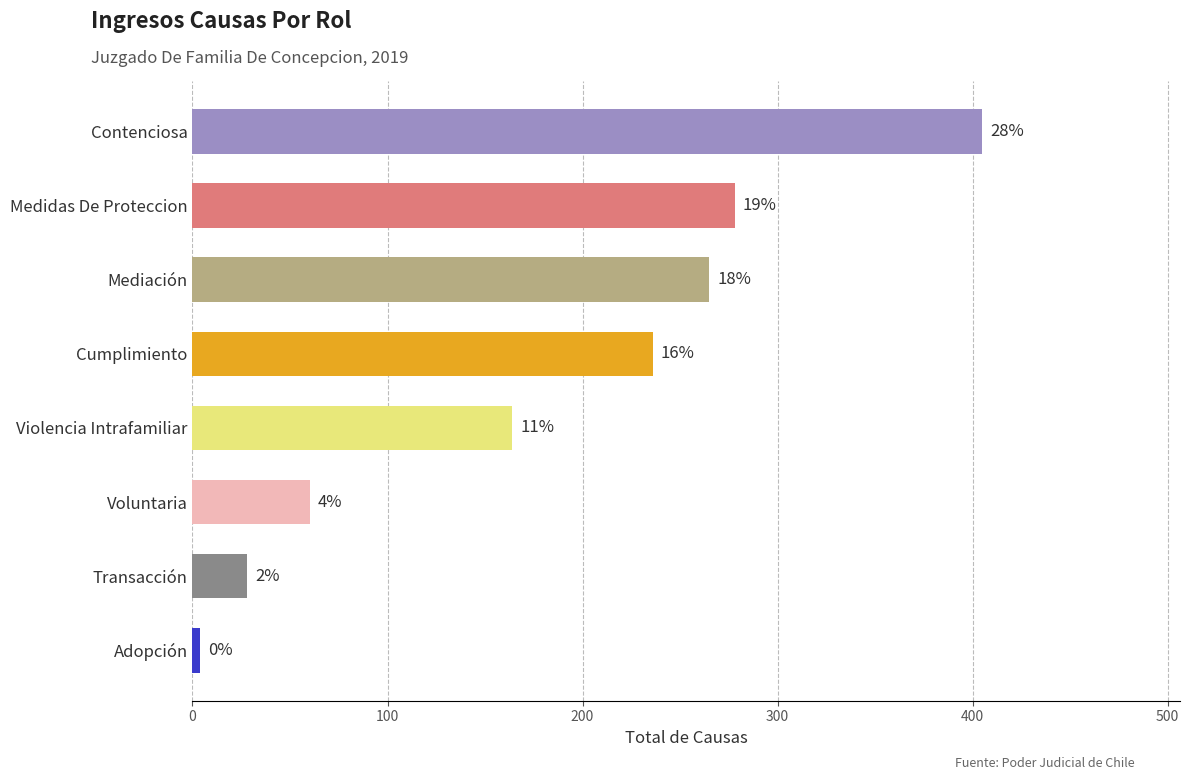

Are the bars horizontal?

Yes